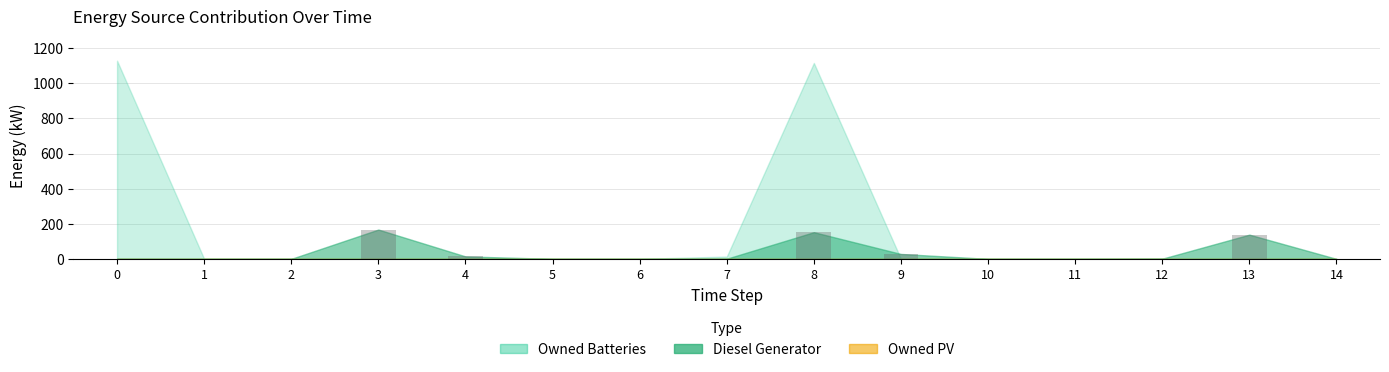

How many distinct data groups are displayed?

1